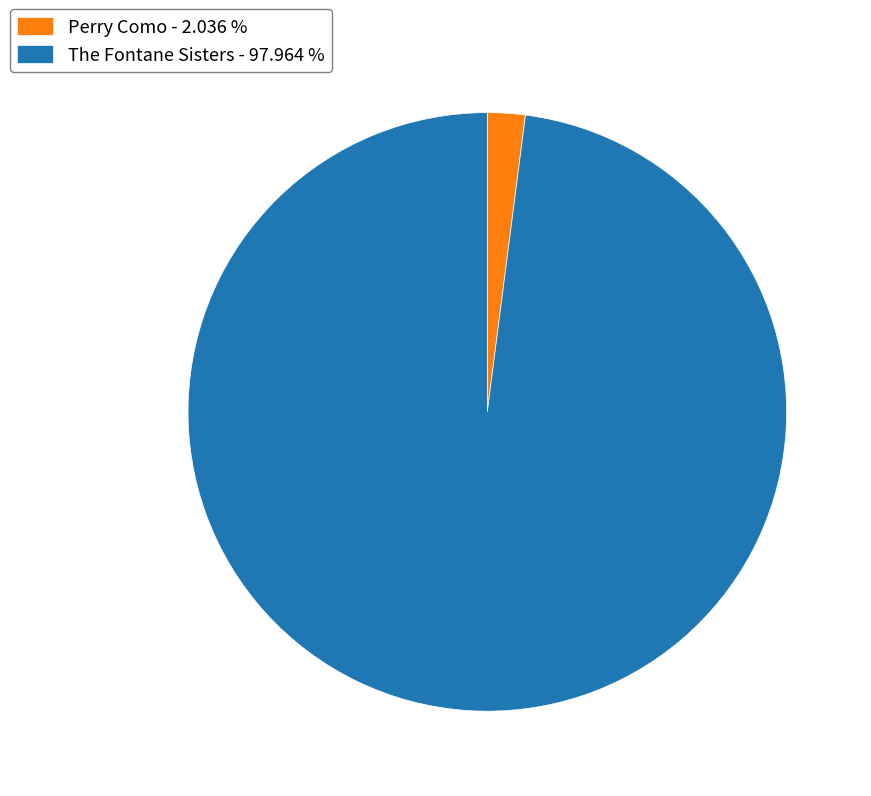

Do The Fontane Sisters and Perry Como together represent more than half of the pie?

Yes